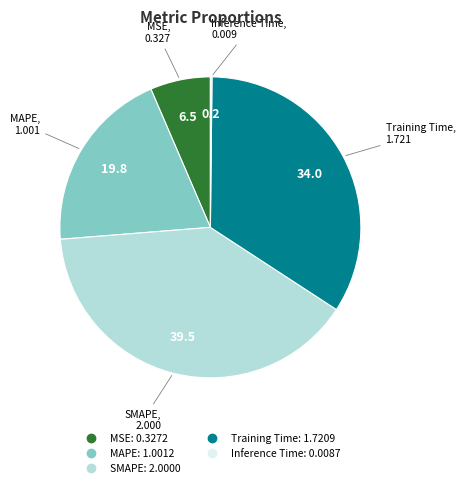

Do SMAPE and Training Time together represent more than half of the pie?

Yes